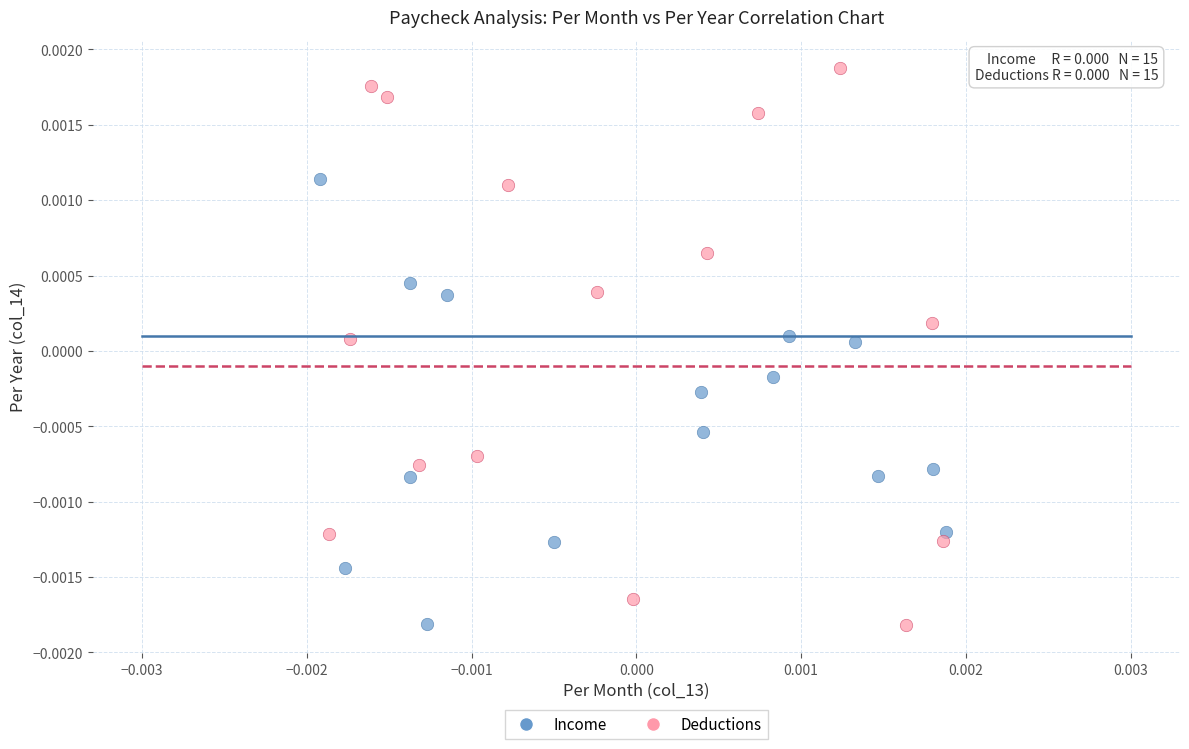

Which series reaches the maximum Y coordinate?

Deductions